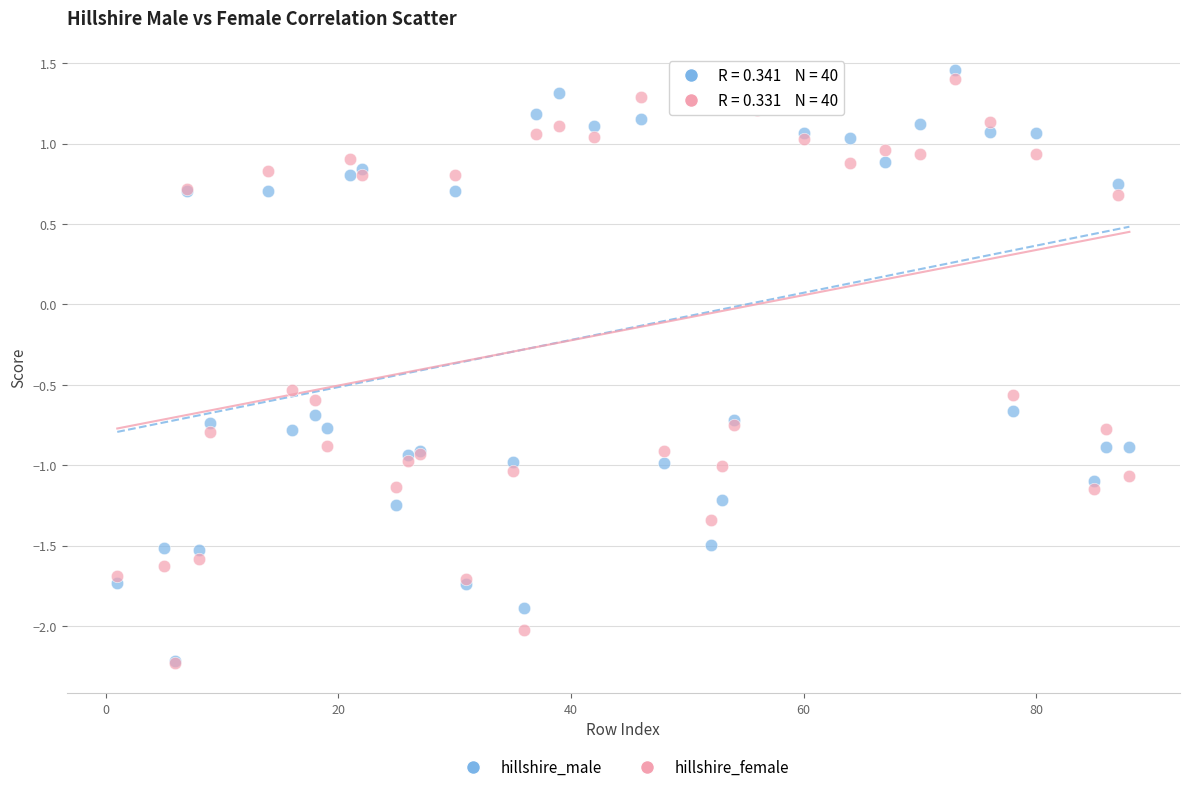

What are all the series names shown in the legend?

hillshire_male, hillshire_female